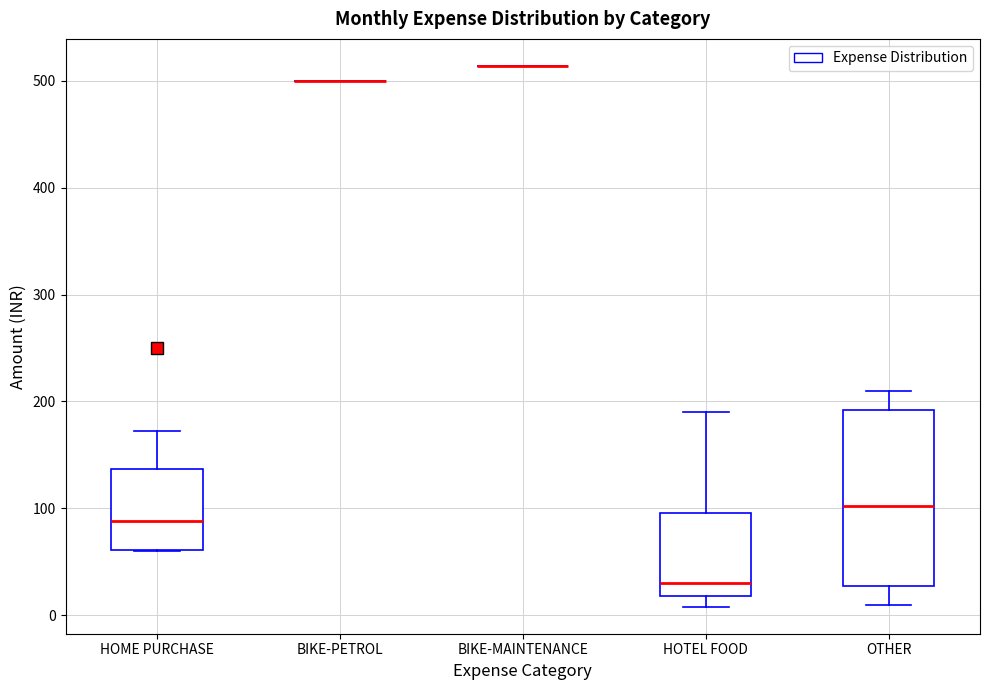

Reading left to right, read every box against the y-axis: the position of its median line, the range the box covers, and the ends of its whiskers. The values are not printed on the chart, so give them approximately, as read against the axis.

HOME PURCHASE: median 90, box 60 to 140, whiskers 60 to 170
BIKE-PETROL: box collapsed to a line at 500, whiskers 500 to 500
BIKE-MAINTENANCE: box collapsed to a line at 510, whiskers 510 to 510
HOTEL FOOD: median 30, box 20 to 100, whiskers 10 to 190
OTHER: median 100, box 30 to 190, whiskers 10 to 210